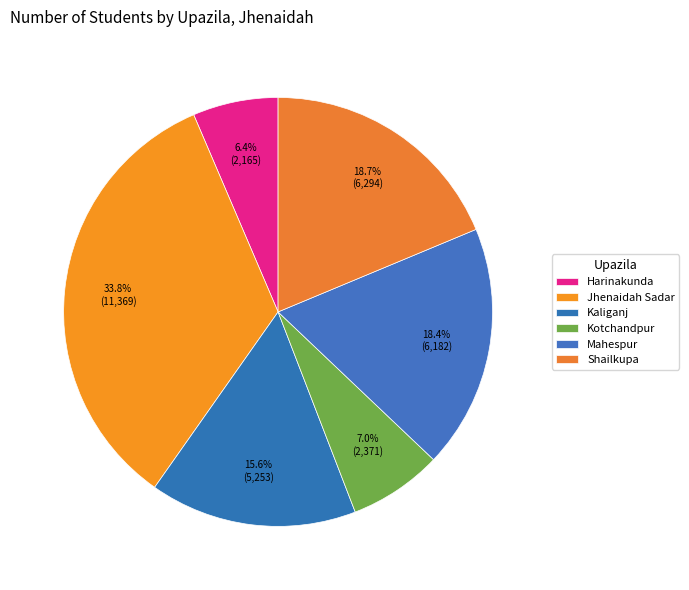

Between Harinakunda and Jhenaidah Sadar, which is larger?

Jhenaidah Sadar